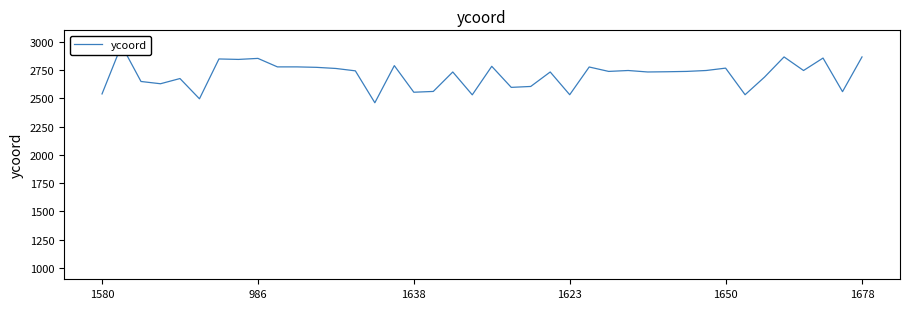

The value at 1678 is 1293. True or false?

False